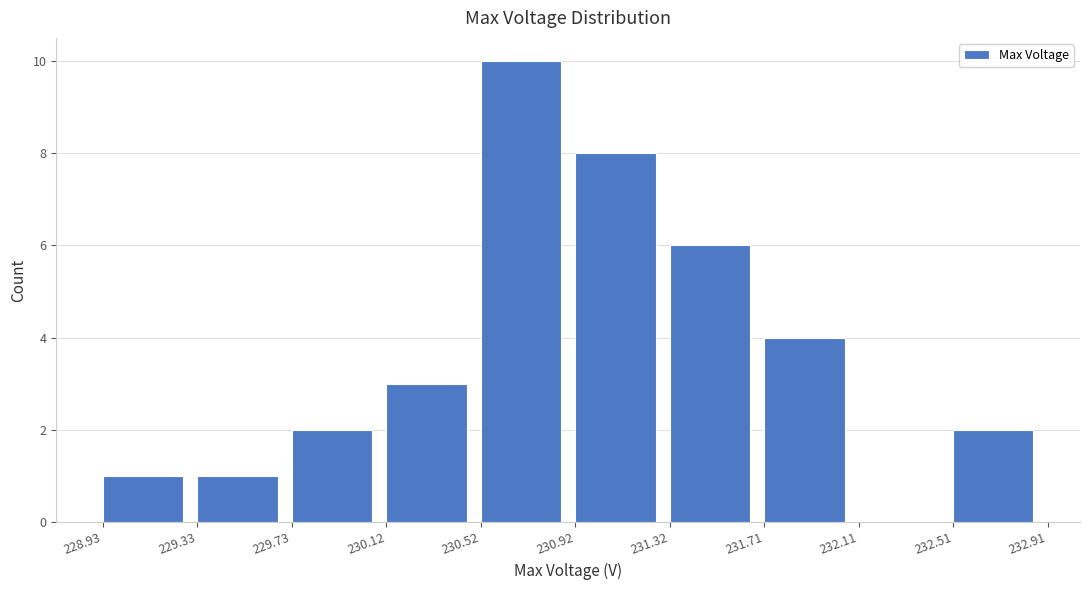

How tall is the bar that spans 231.71 to 232.11 on the x-axis? The values are not printed on the chart, so give them approximately, as read against the axis.

4